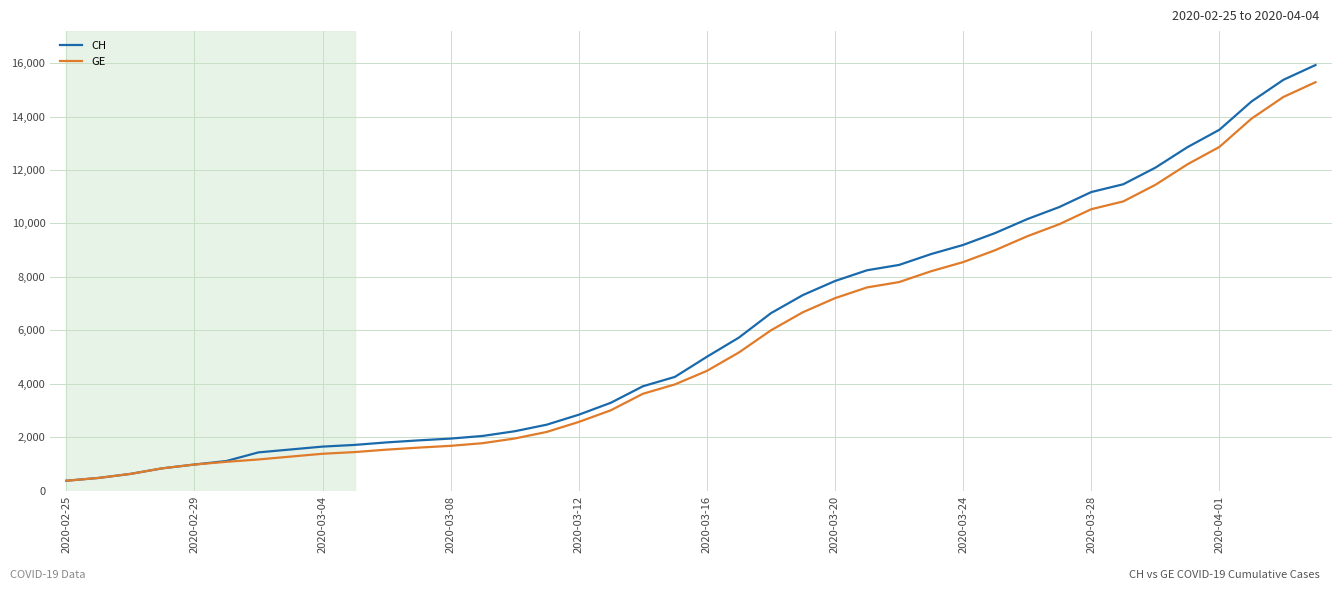

What is the smallest value displayed?

375